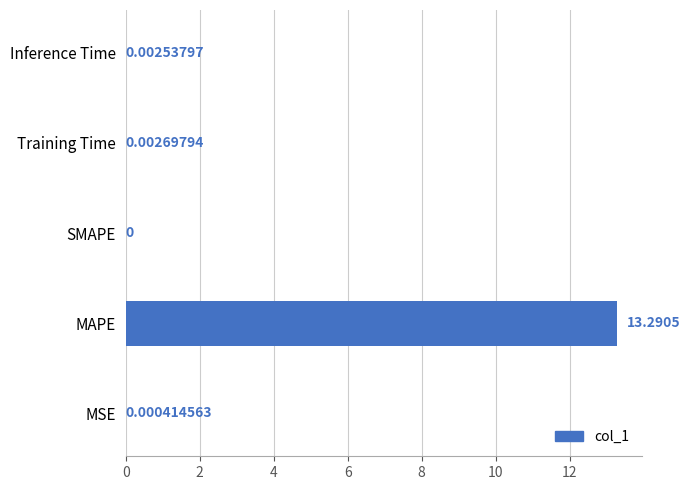

At which label is the value closest to 6?

Training Time